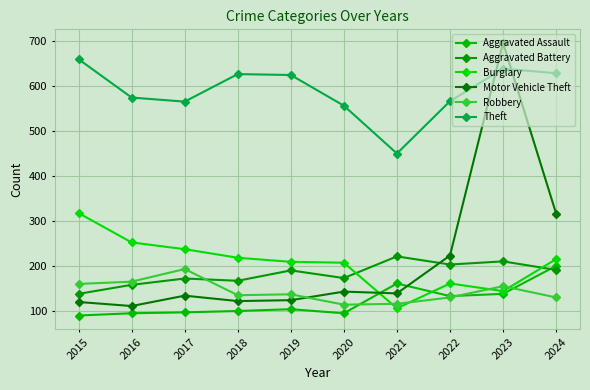

How many data points in Aggravated Assault are less than 105?

5